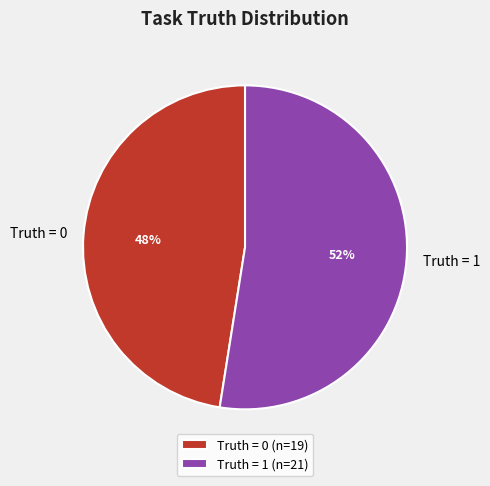

Combined, do Truth = 1 and Truth = 0 account for over 50%?

Yes